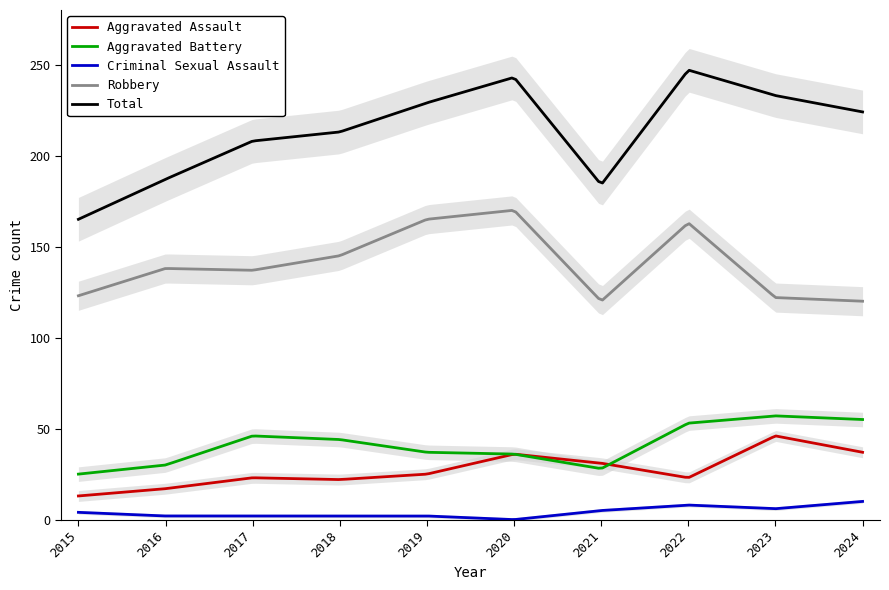

What is the difference between the maximum and minimum values in the Robbery series?

49.9